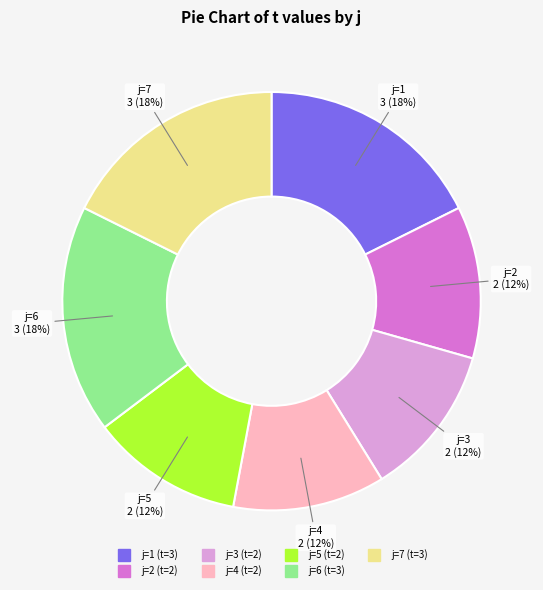

To the nearest percent, what is the difference between the largest and smallest slice percentages?

6%